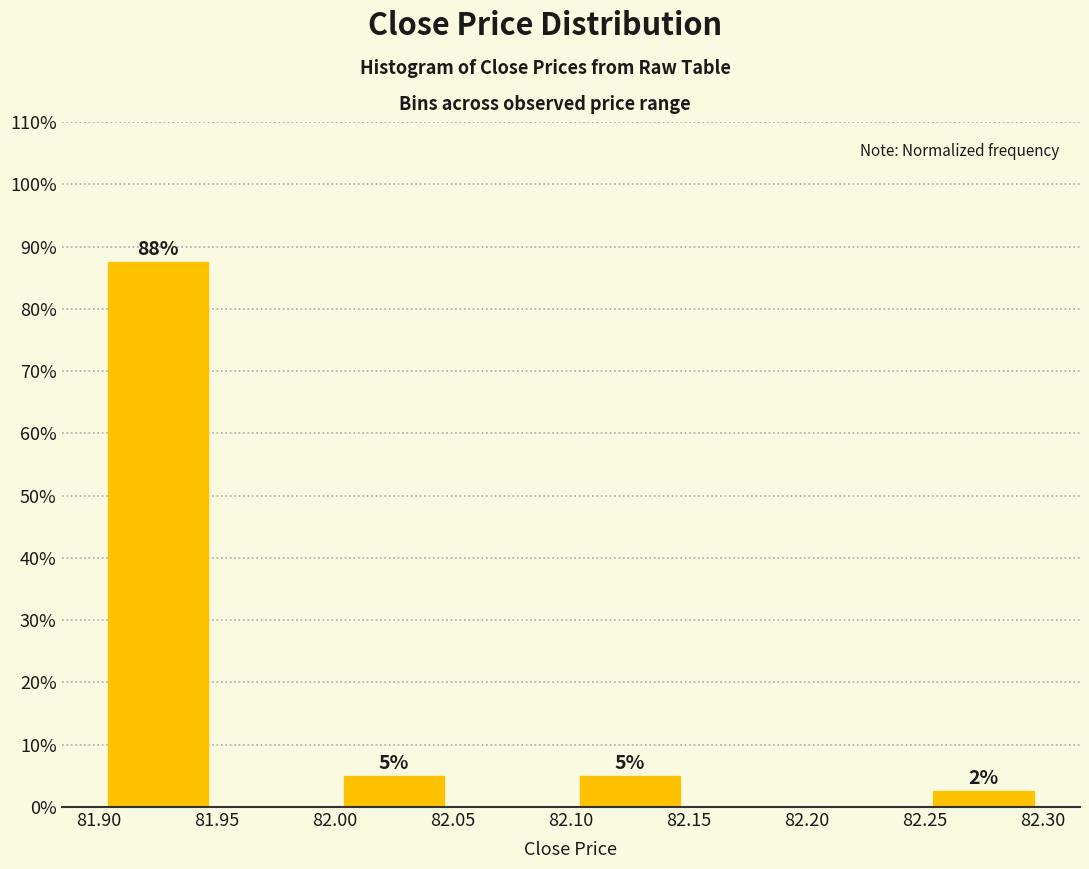

Over which range of the x-axis is the bar tallest?

81.90 to 81.95